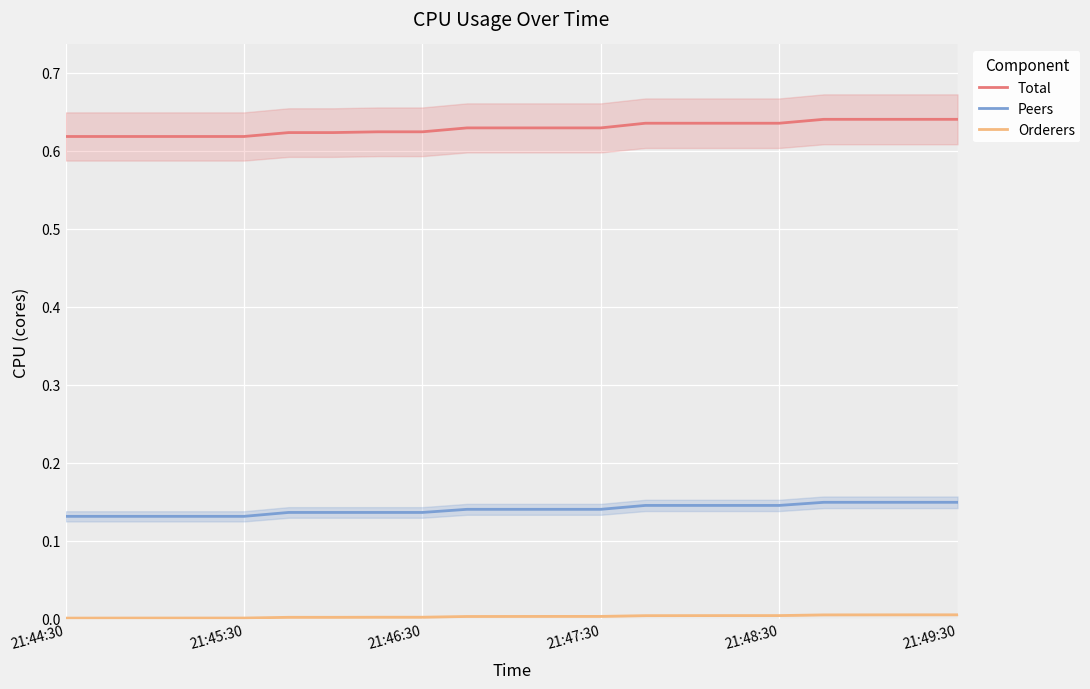

True or false: Peers and Total intersect in this chart.

False